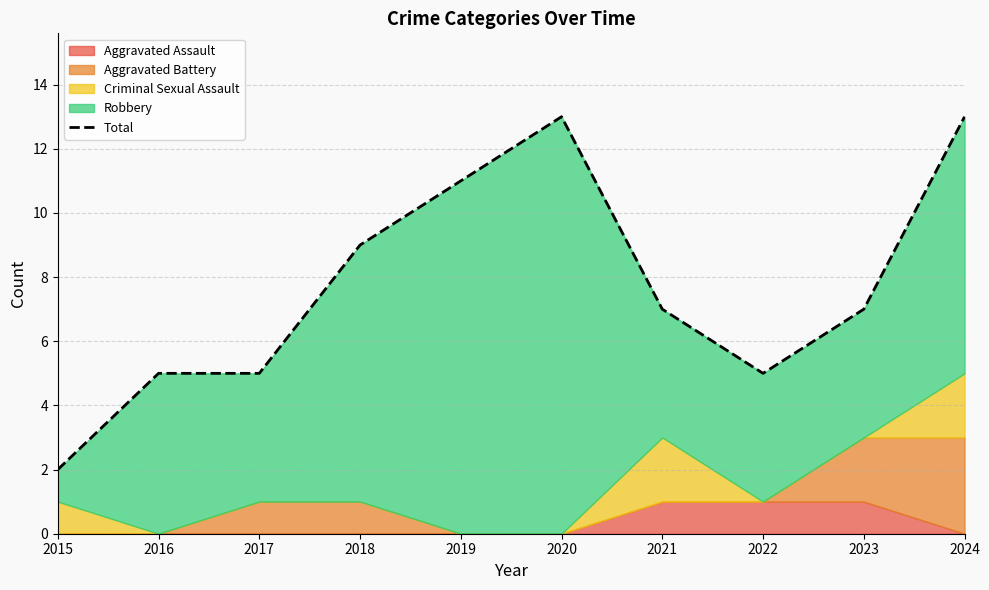

What is the greatest value displayed?

13